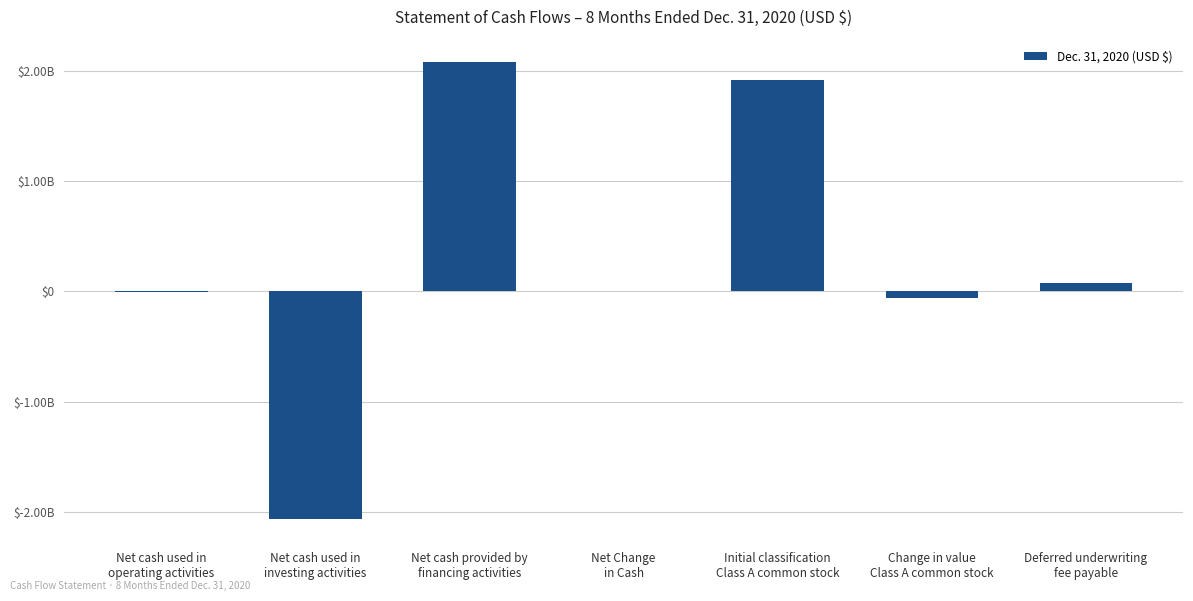

List the labels in order of value, largest first.

Net cash provided by
financing activities, Initial classification
Class A common stock, Deferred underwriting
fee payable, Net Change
in Cash, Net cash used in
operating activities, Change in value
Class A common stock, Net cash used in
investing activities